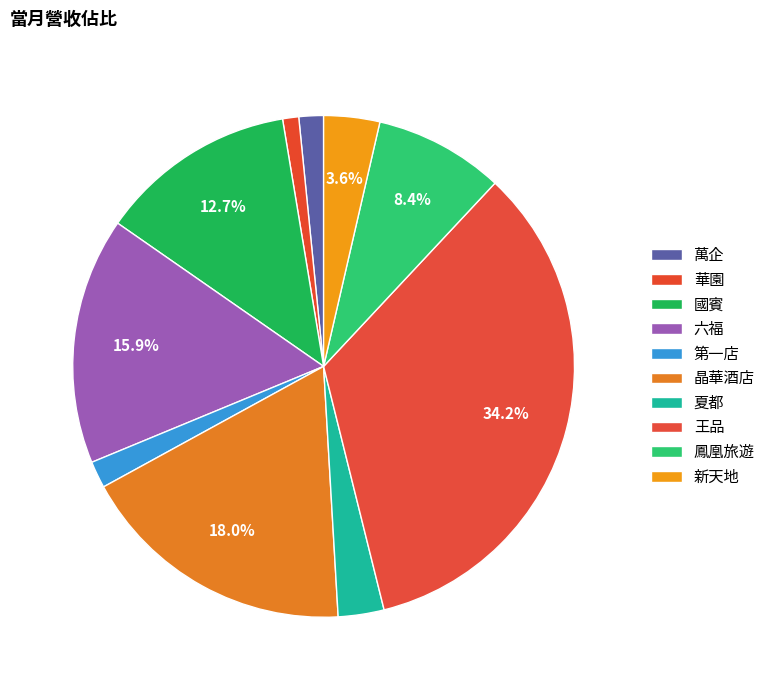

True or false: 新天地 accounts for 4% of the total.

True